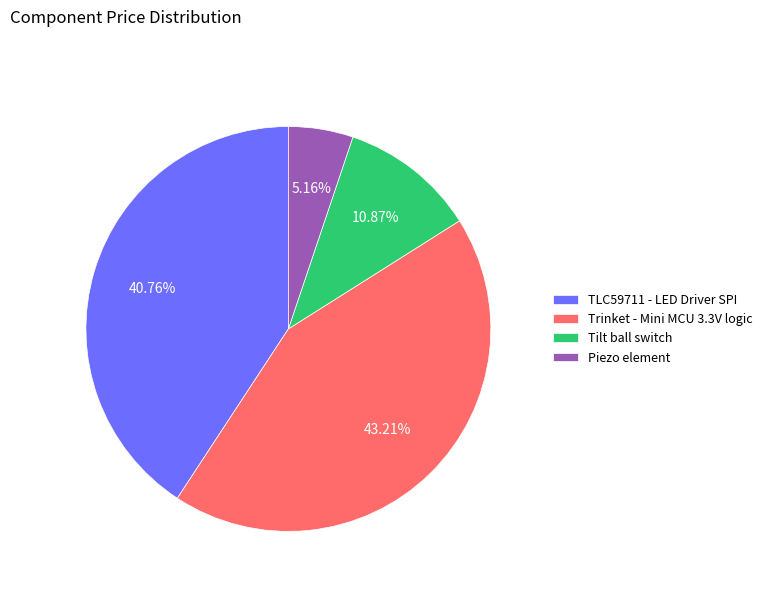

To the nearest percent, what is the average slice percentage?

25%